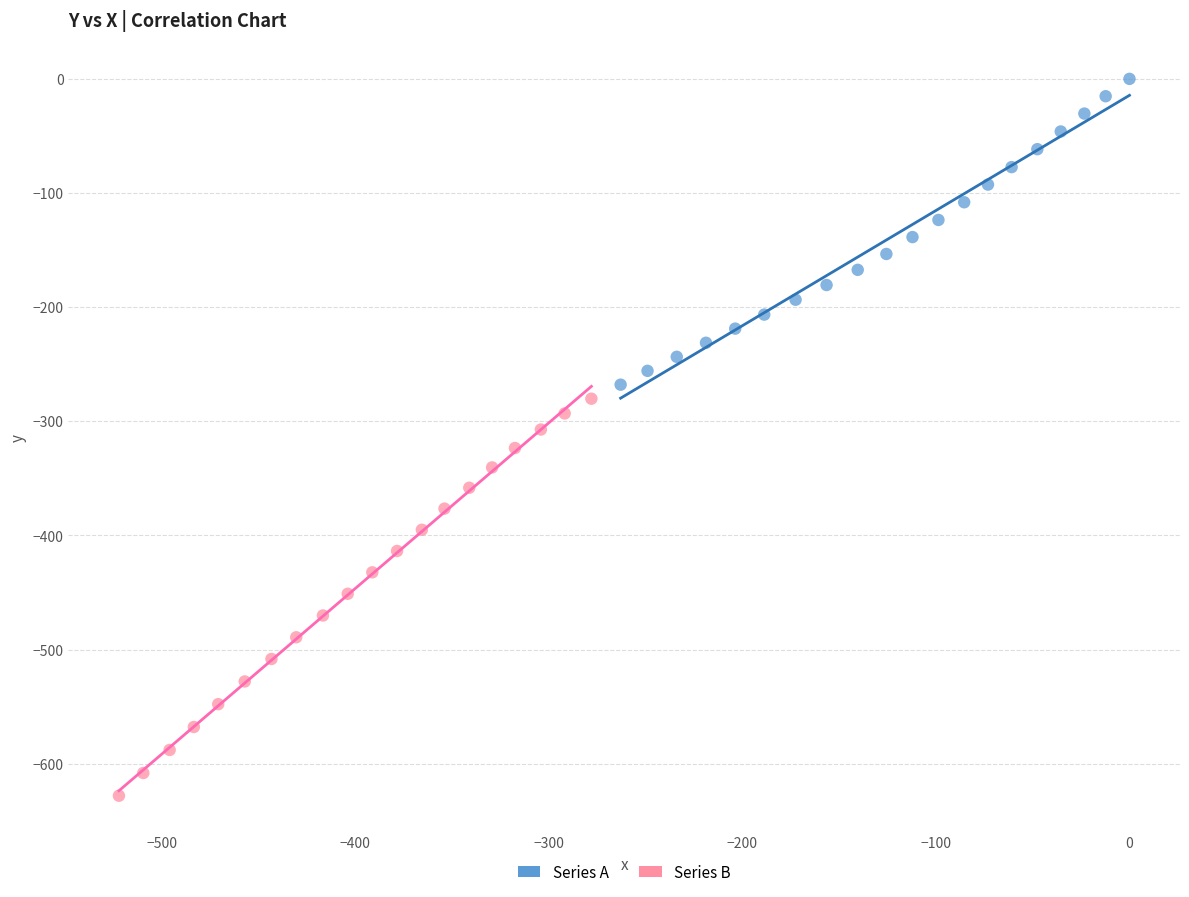

Which series has the widest spread of Y values?

Series B